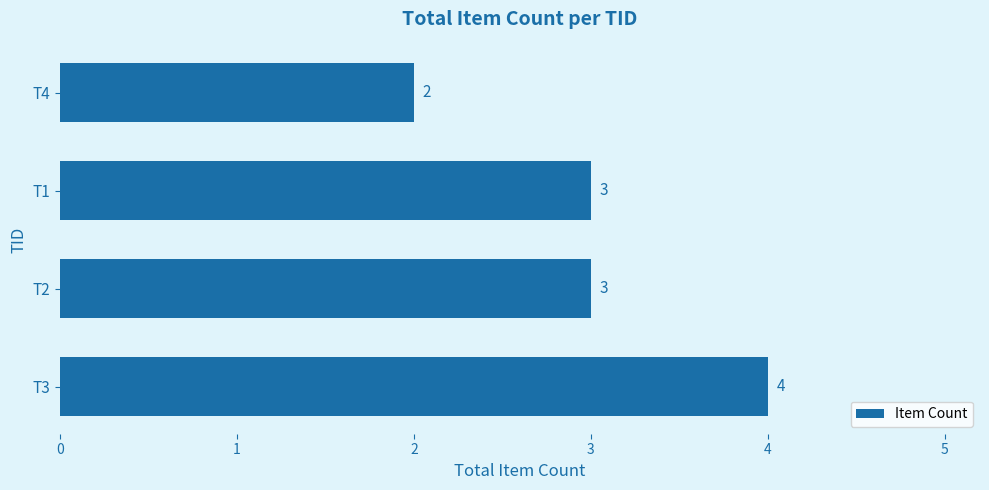

Which has a higher value, T3 or T4?

T3